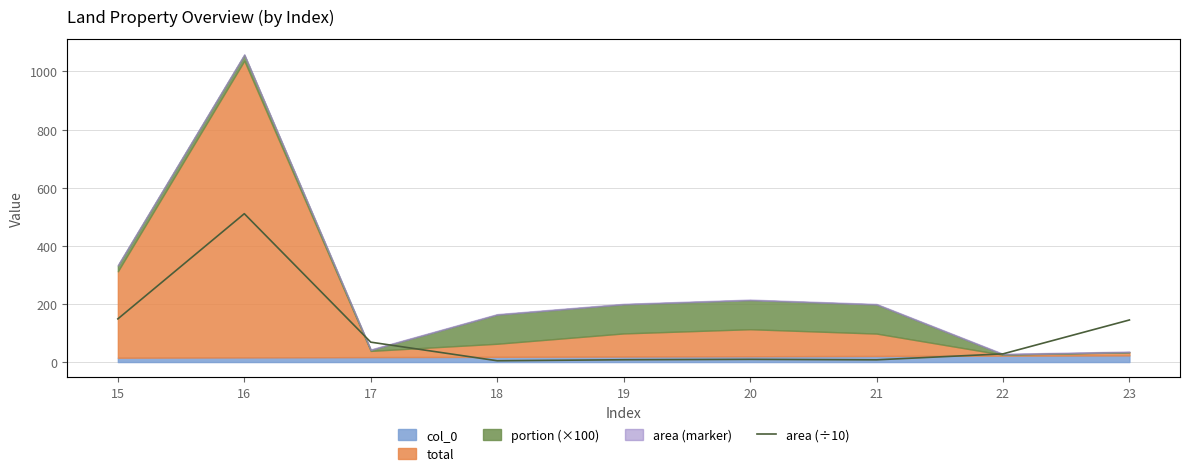

List the labels in order of value, largest first.

16, 15, 23, 17, 22, 20, 19, 21, 18